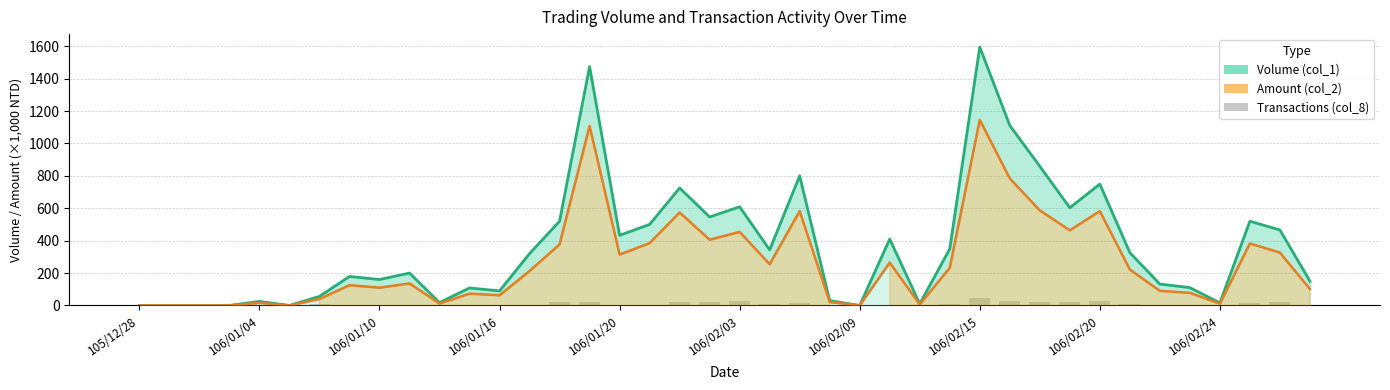

What is the difference between the highest and lowest values at 106/02/20?

724.0